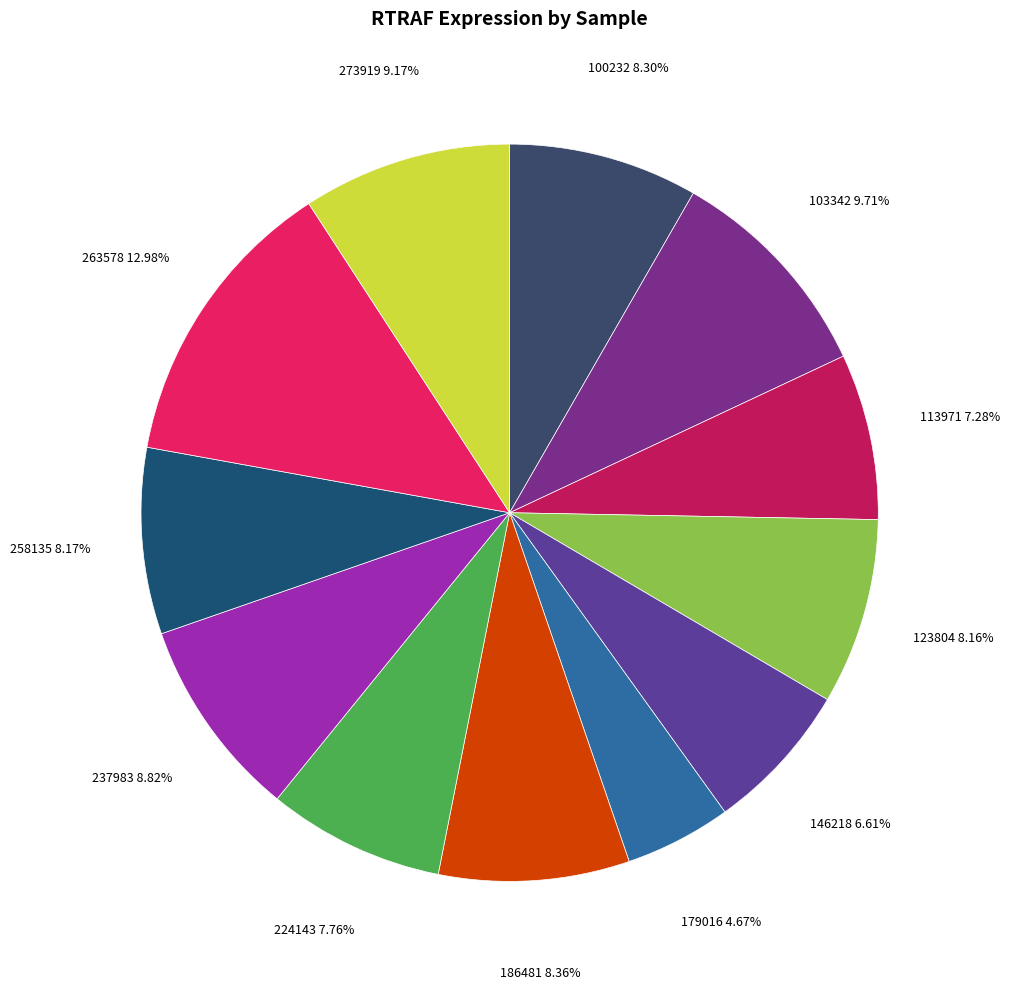

Which has a higher value, 179016 or 224143?

224143